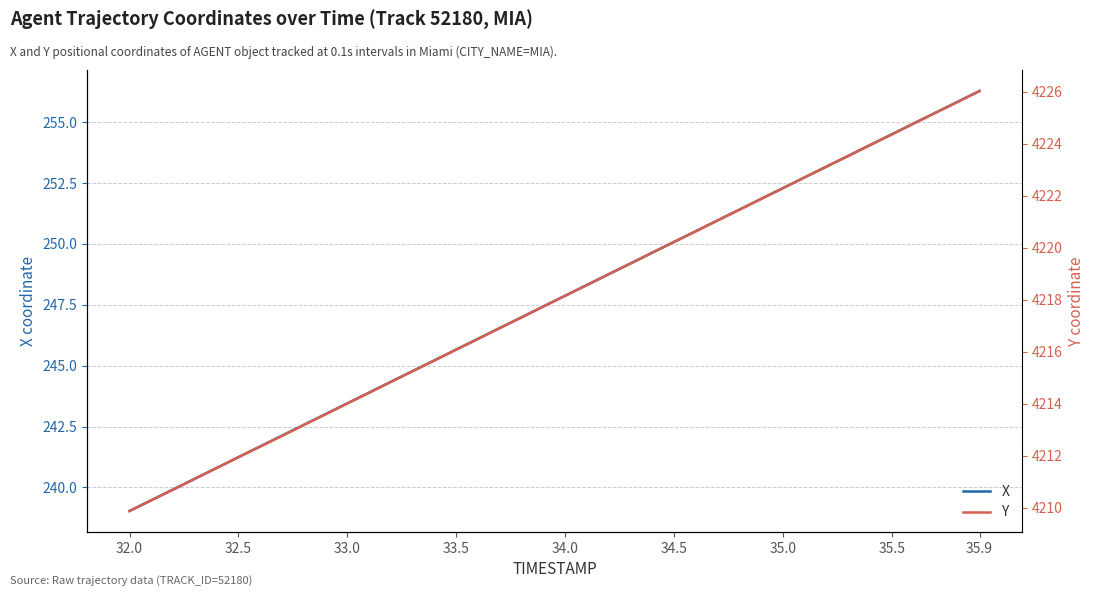

What is the maximum value for X?

256.3